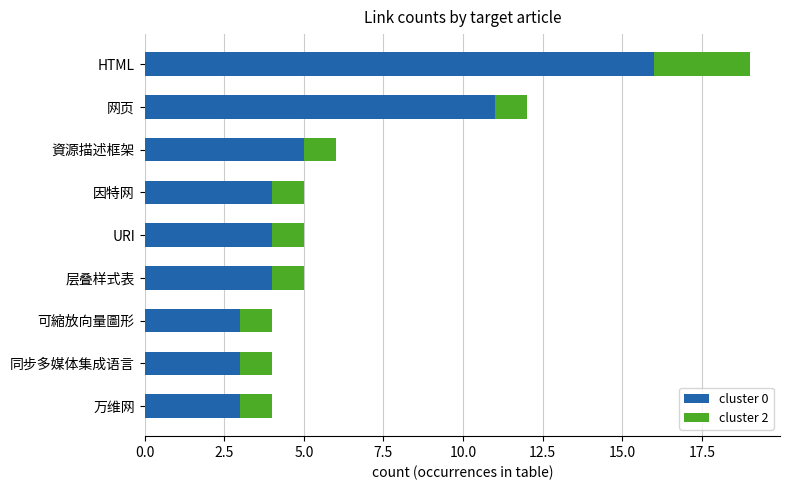

What is the minimum value for cluster 0?

3